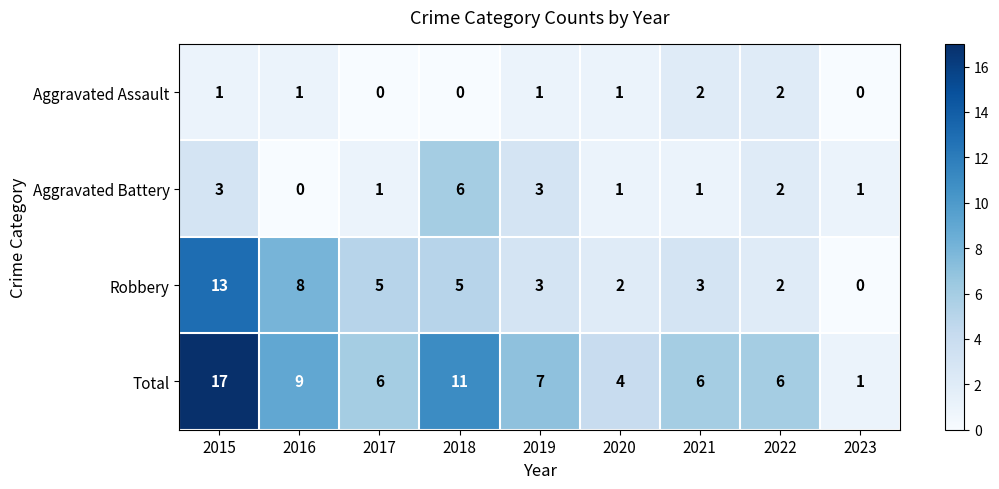

What is the greatest value displayed?

17